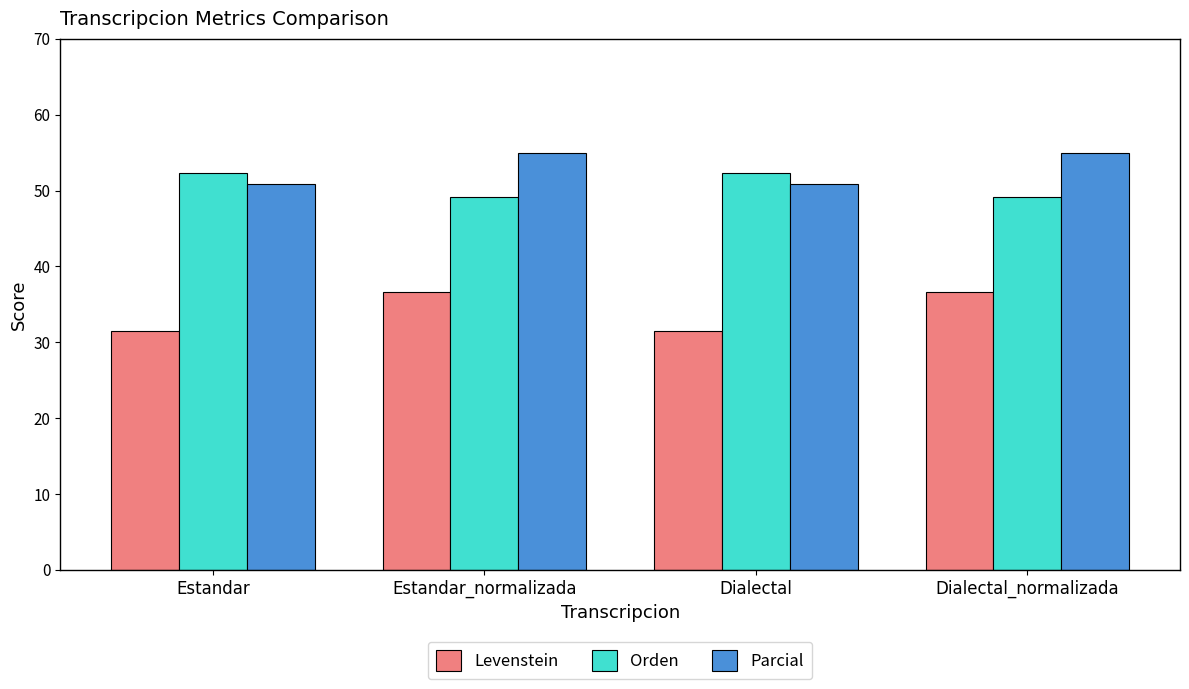

What position from the left is Dialectal_normalizada?

4